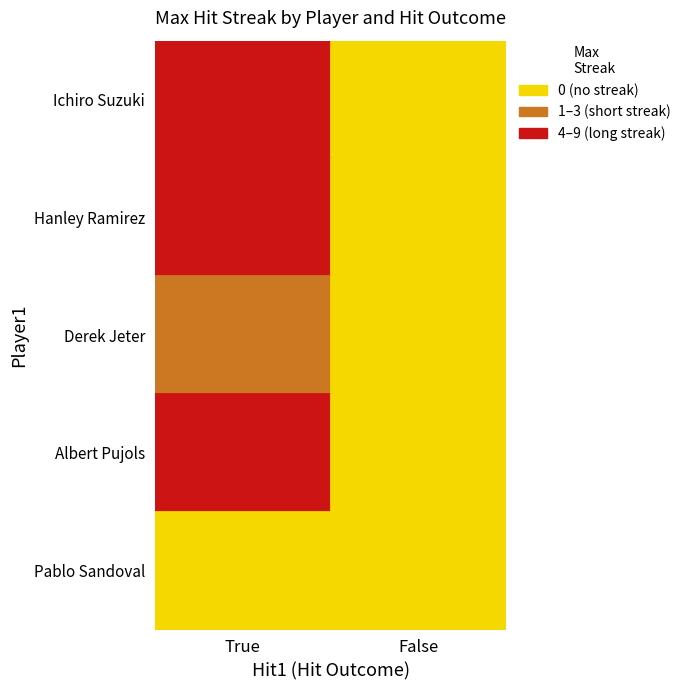

What is the difference between the maximum and minimum values in the Ichiro Suzuki series?

9